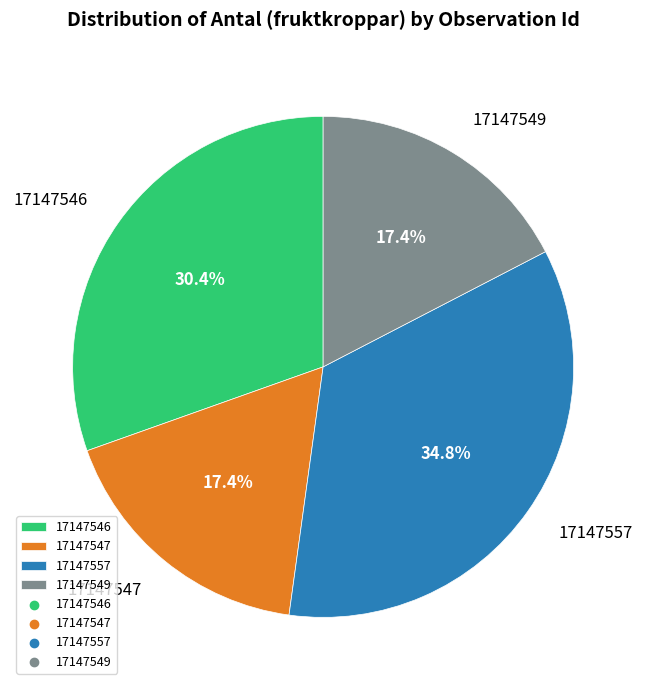

How many slices are in this pie chart?

4